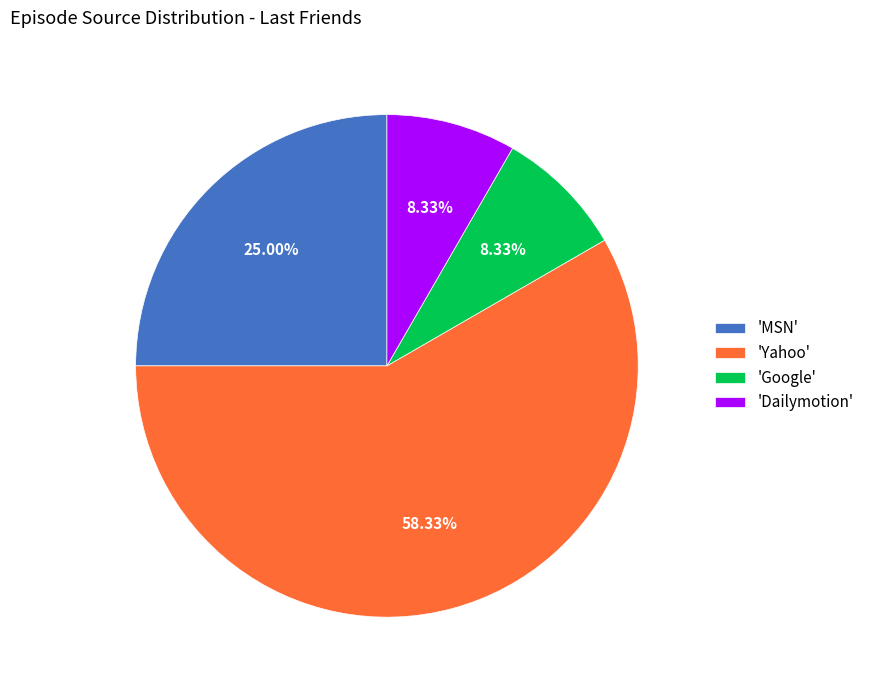

What is the ratio of the value at 'MSN' to the value at 'Yahoo'?

0.4